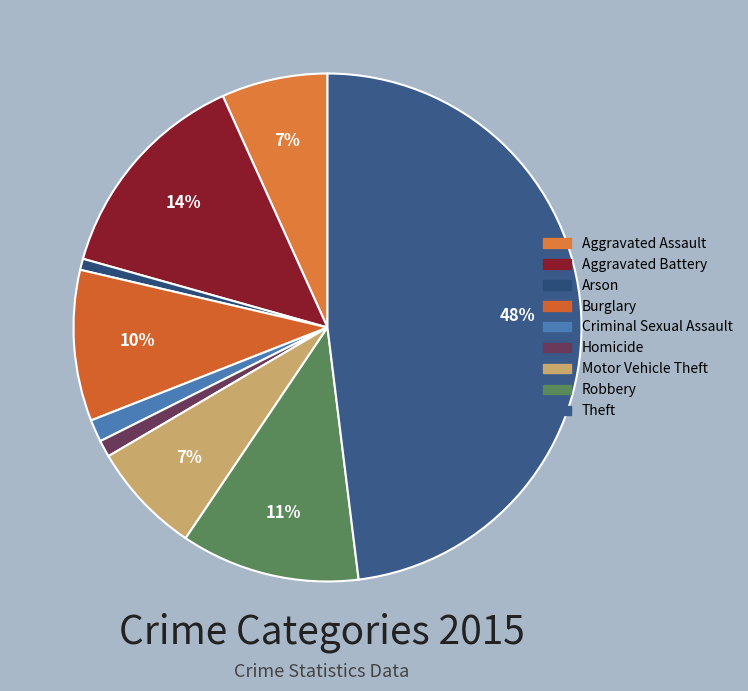

Count the number of slices in the pie.

9